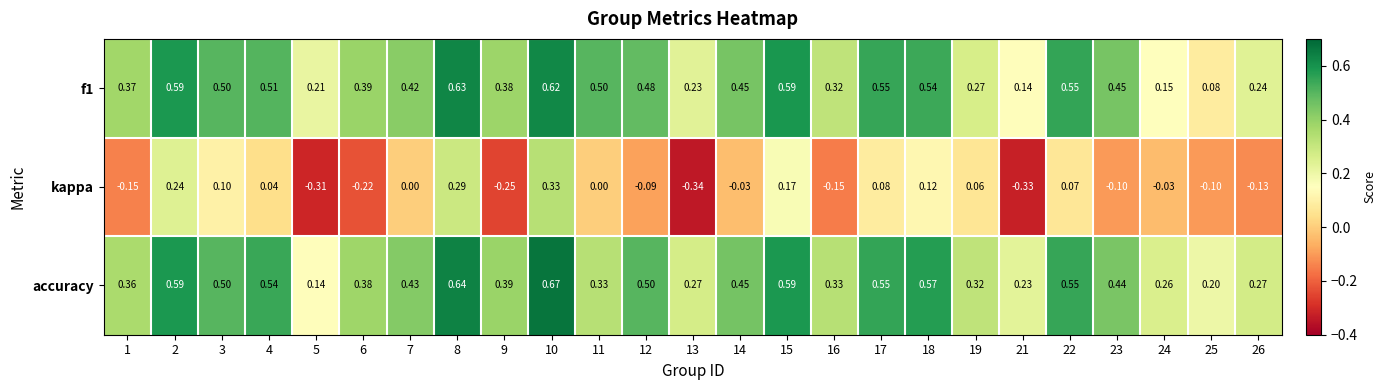

Which series has the largest total across all categories?

accuracy